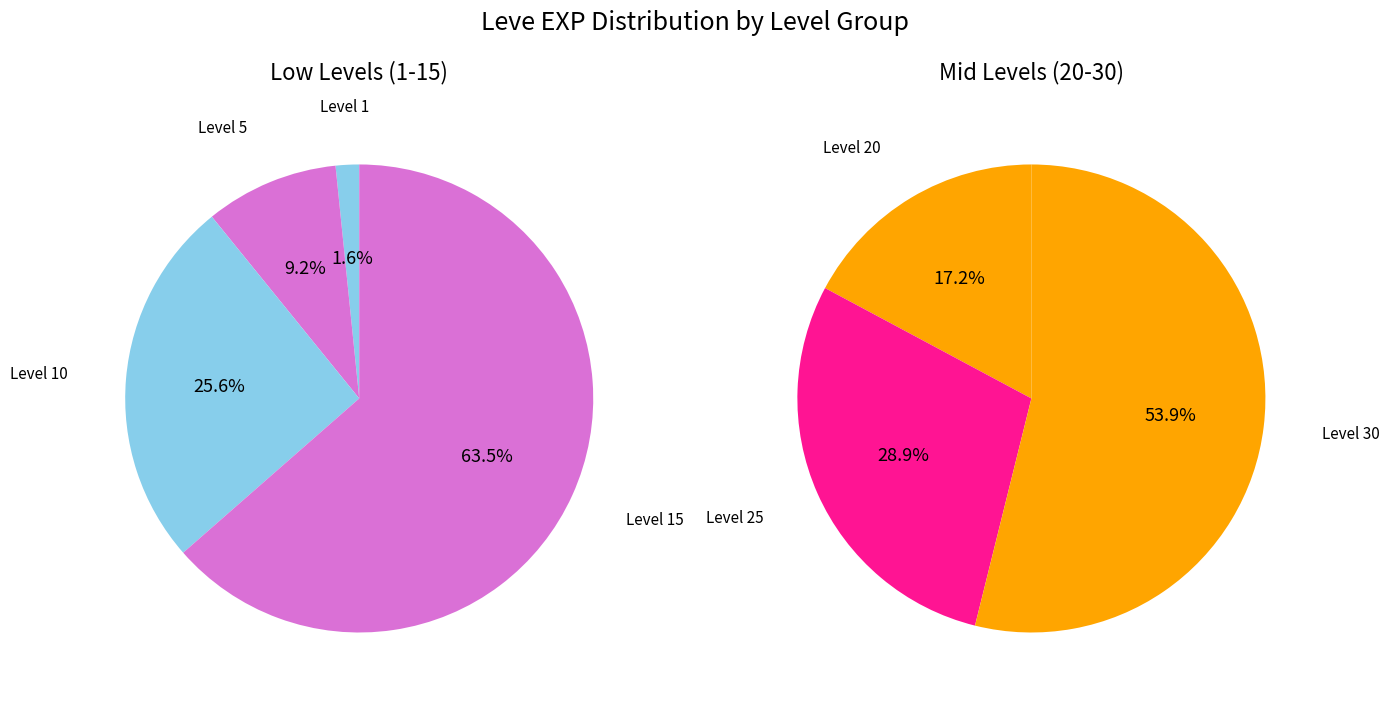

Is it true that Level 1 is 7% of the pie?

False